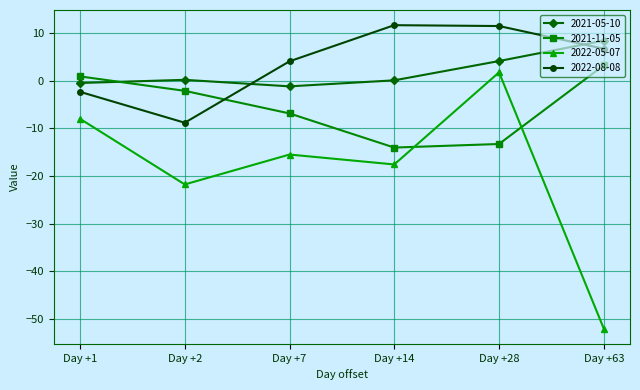

True or false: 2021-11-05 and 2021-05-10 intersect in this chart.

True